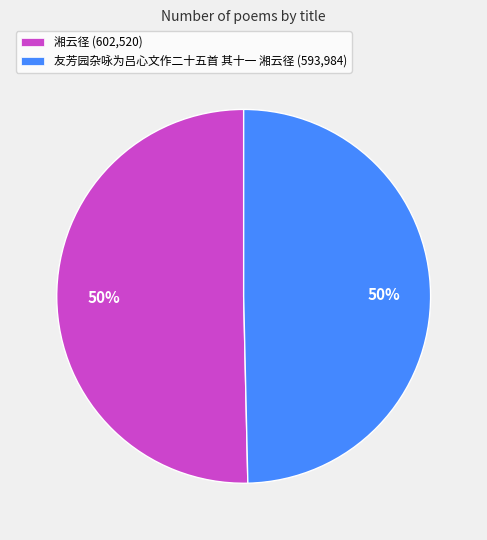

To the nearest percent, what portion does 湘云径 (602,520) represent?

50%